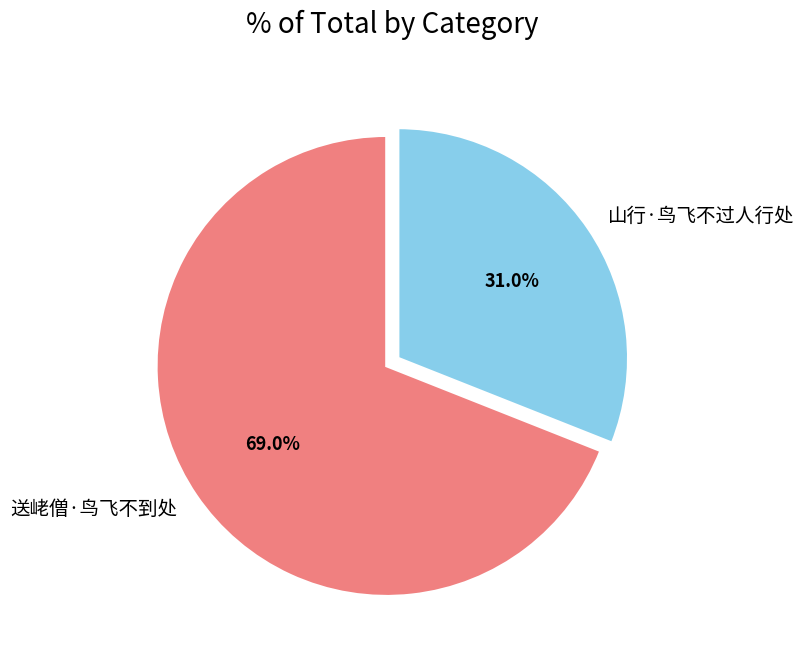

Which has a higher value, 送峔僧·鸟飞不到处 or 山行·鸟飞不过人行处?

送峔僧·鸟飞不到处